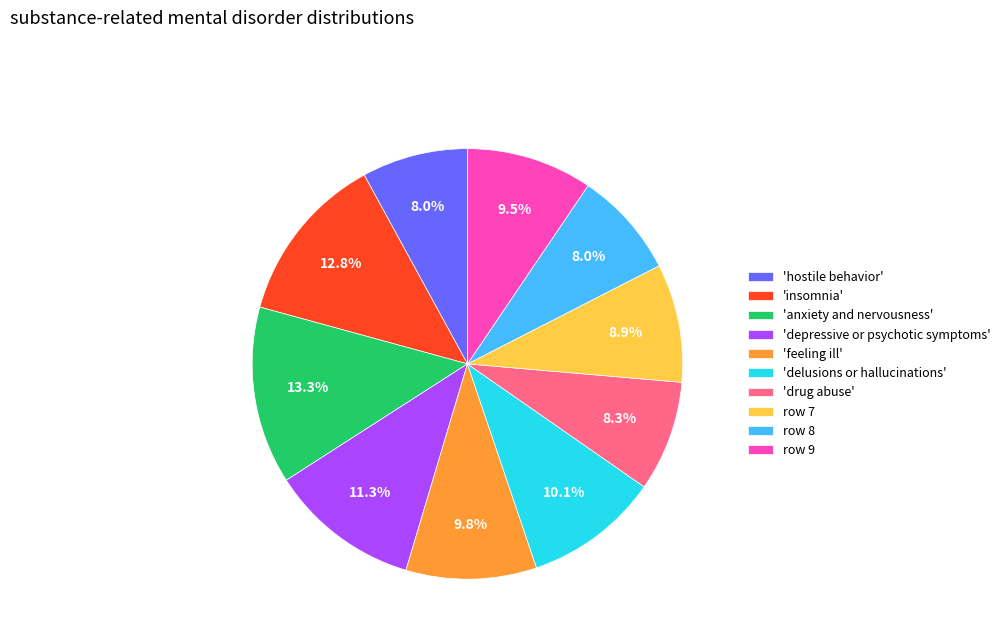

Which category has the biggest portion of the pie?

'anxiety and nervousness'